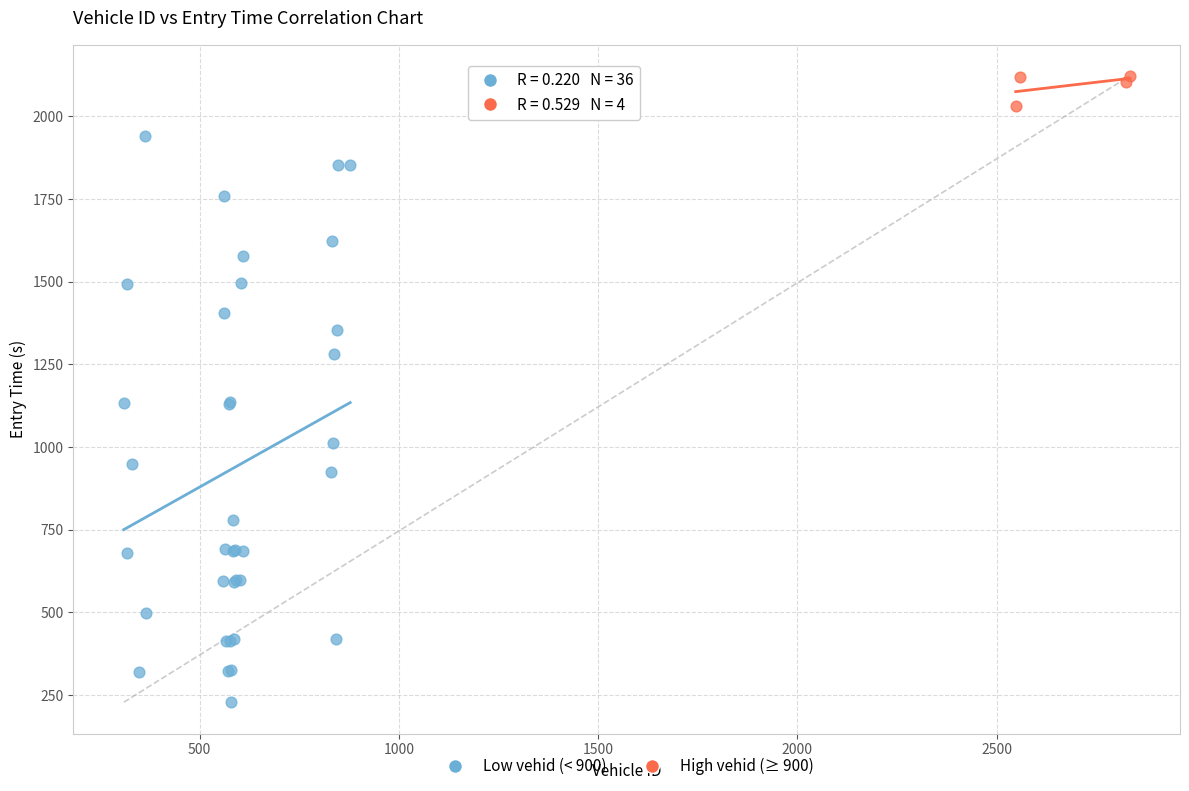

Which series has the widest spread of Y values?

Low vehid (< 900)